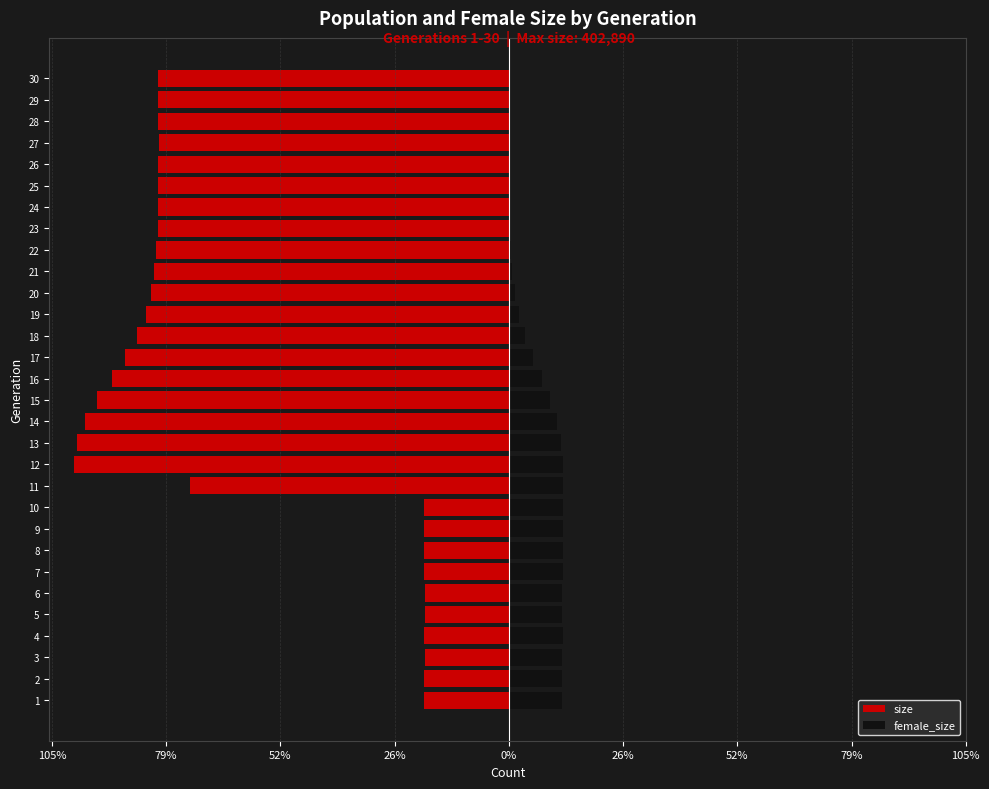

What is the difference between the size values at 21 and 5?

62.1